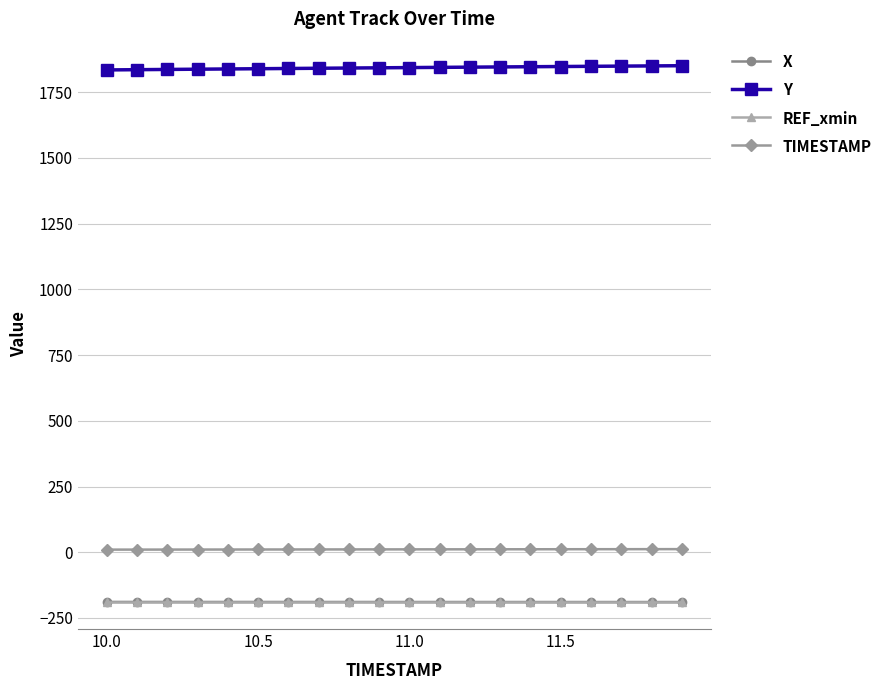

What is the difference between the maximum and minimum values in the Y series?

16.0